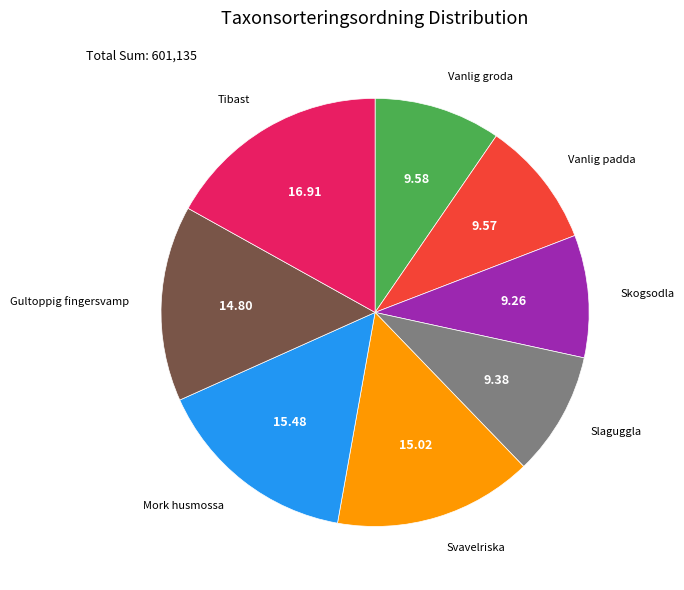

Count the number of slices in the pie.

8